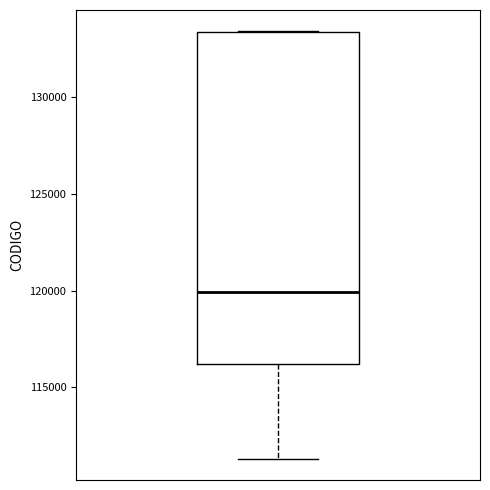

Transcribe this box plot: give where the median line is, the range the box spans, and where the two whiskers end, as read against the y-axis. The values are not printed on the chart, so give them approximately, as read against the axis.

median 120000, box 116000 to 133500, whiskers 111500 to 133500